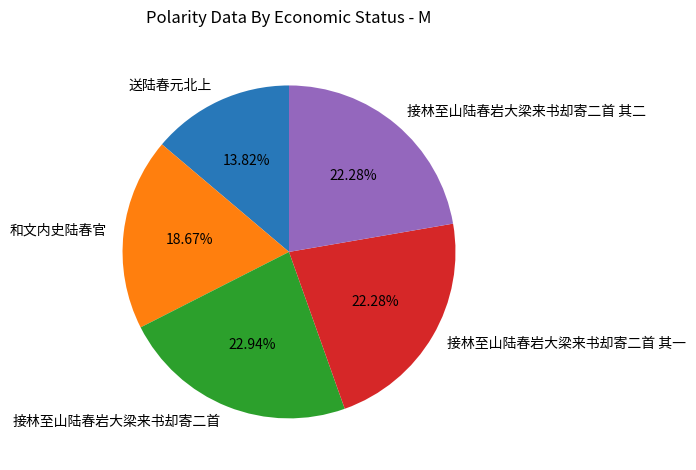

The 接林至山陆春岩大梁来书却寄二首 其一 slice represents 12% of the pie. True or false?

False